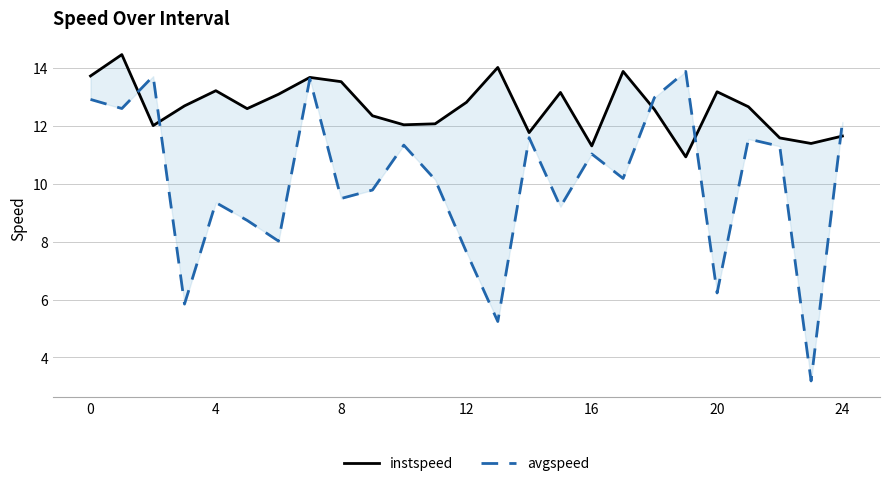

What is the maximum value shown in the chart?

14.5